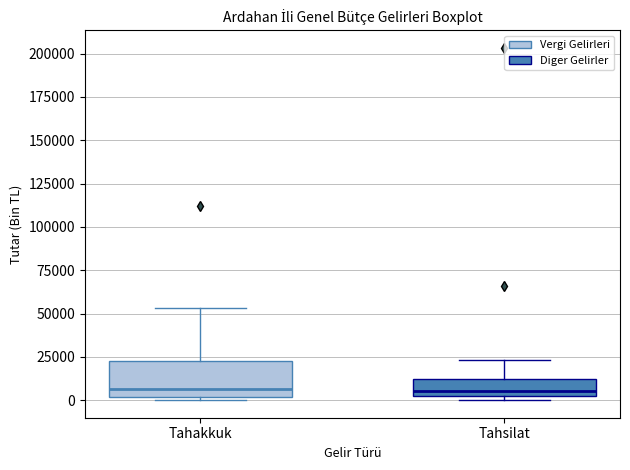

Where does the upper whisker of the box for Tahakkuk end on the y-axis? The values are not printed on the chart, so give them approximately, as read against the axis.

55000